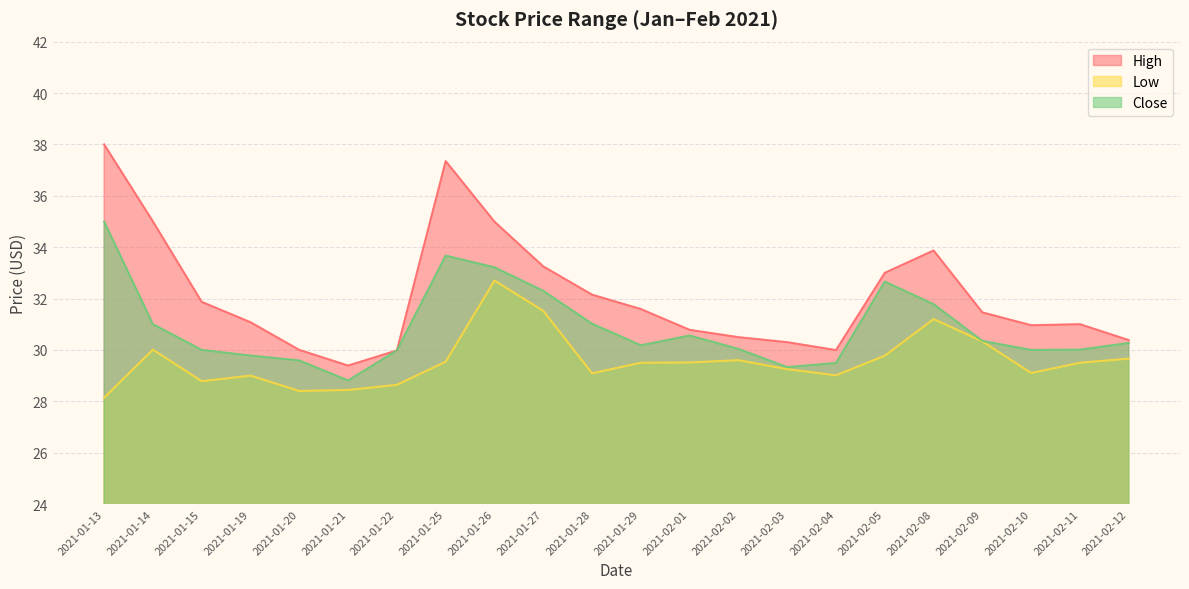

What is the label of the 9th point from the left?

2021-01-26